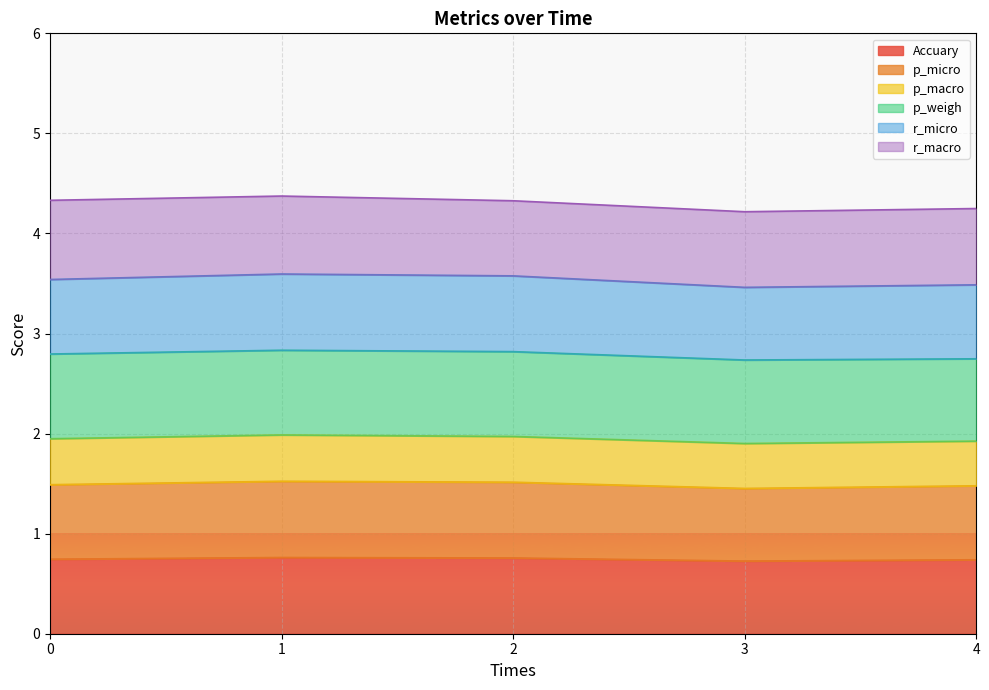

What value does the Accuary series have at 0?

0.7